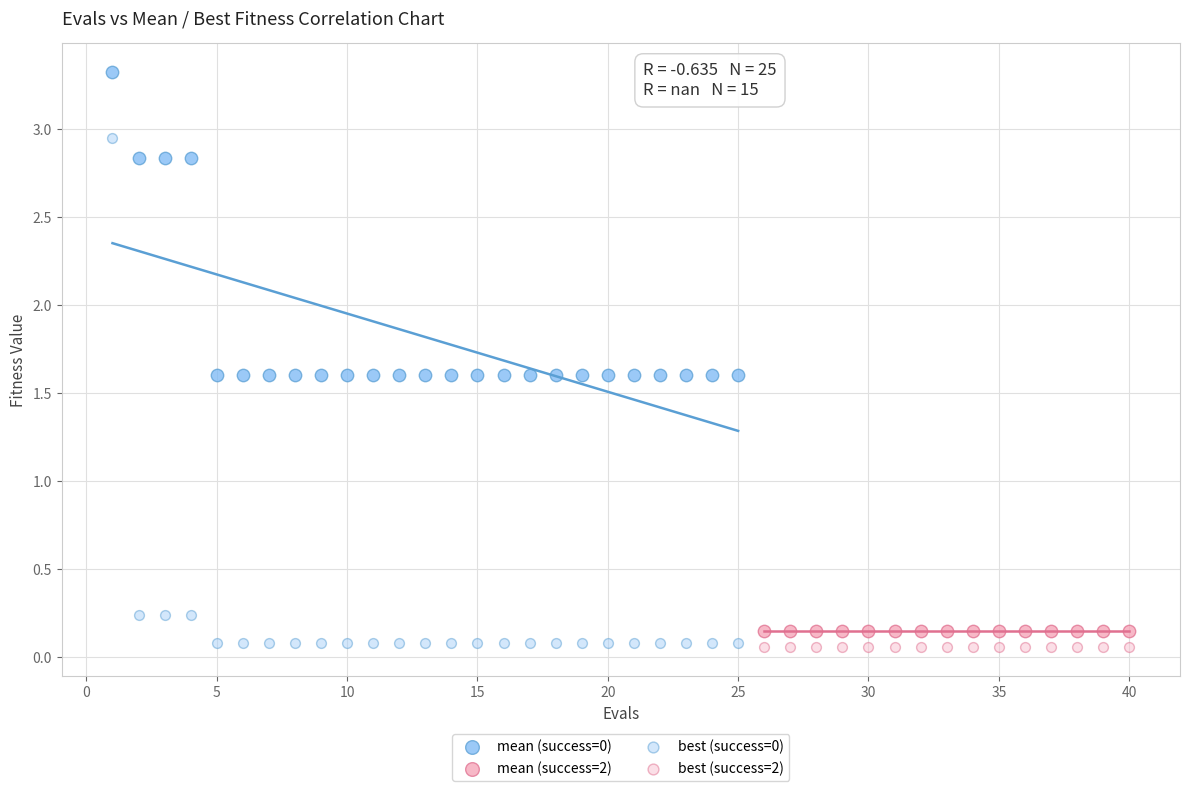

Which series contains the highest Y value?

mean (success=0)